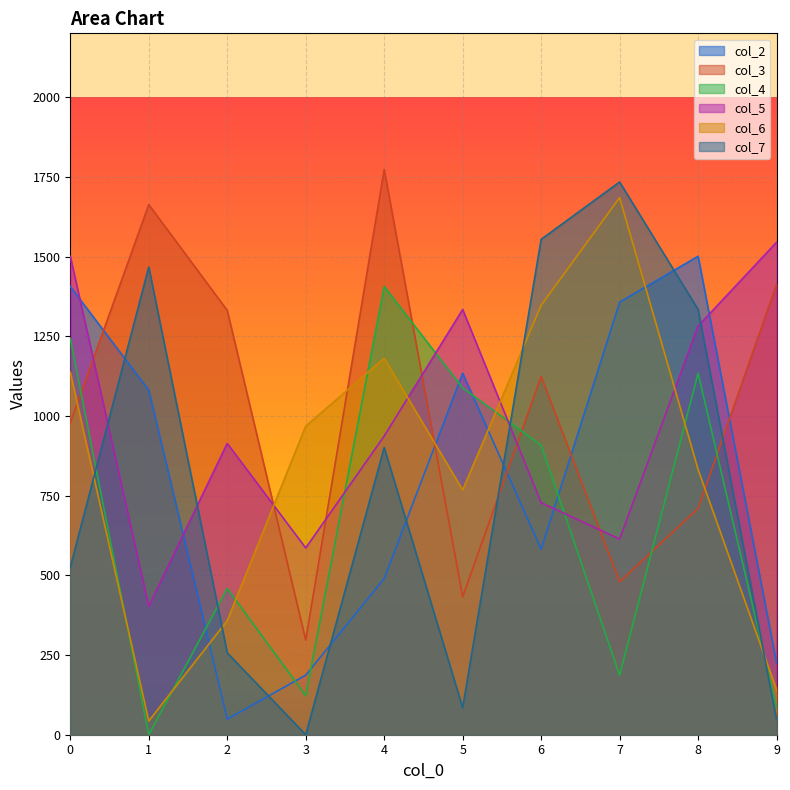

Rank the series by their maximum value, from lowest to highest.

col_4, col_2, col_5, col_6, col_7, col_3